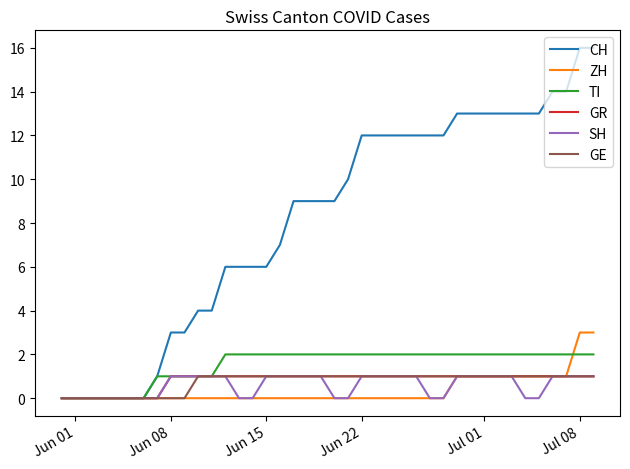

Which series has the largest range (max minus min)?

CH